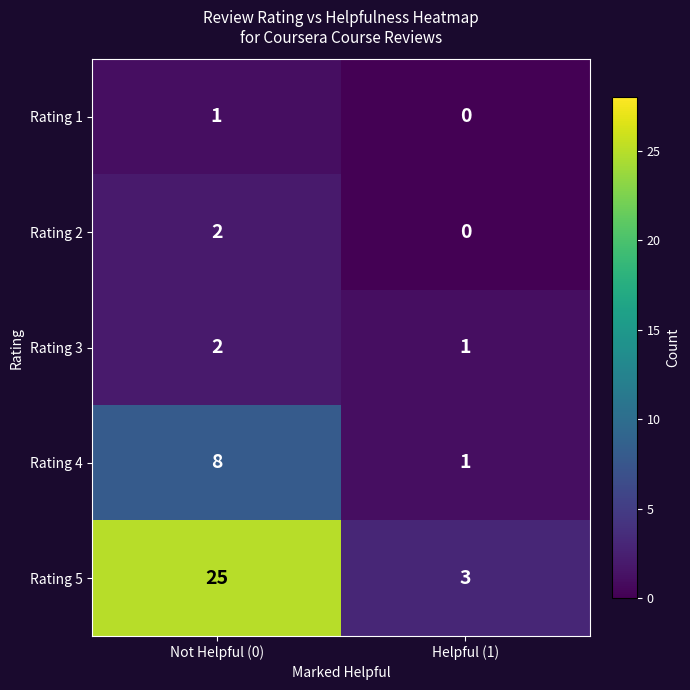

Reading left to right, transcribe all the data shown in this chart.

Rating 1: Not Helpful (0)=1	Helpful (1)=0
Rating 2: Not Helpful (0)=2	Helpful (1)=0
Rating 3: Not Helpful (0)=2	Helpful (1)=1
Rating 4: Not Helpful (0)=8	Helpful (1)=1
Rating 5: Not Helpful (0)=25	Helpful (1)=3